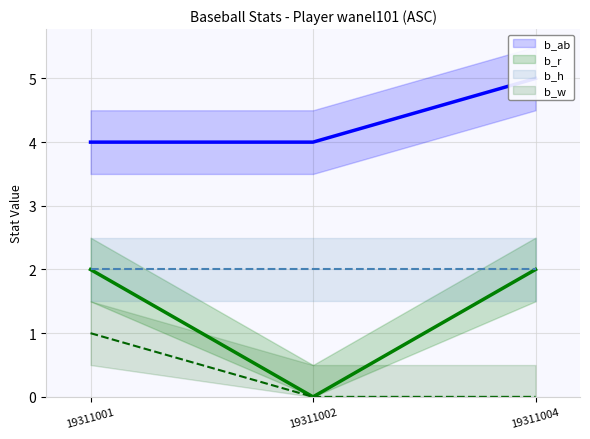

What value does the b_r series have at 19311004?

2